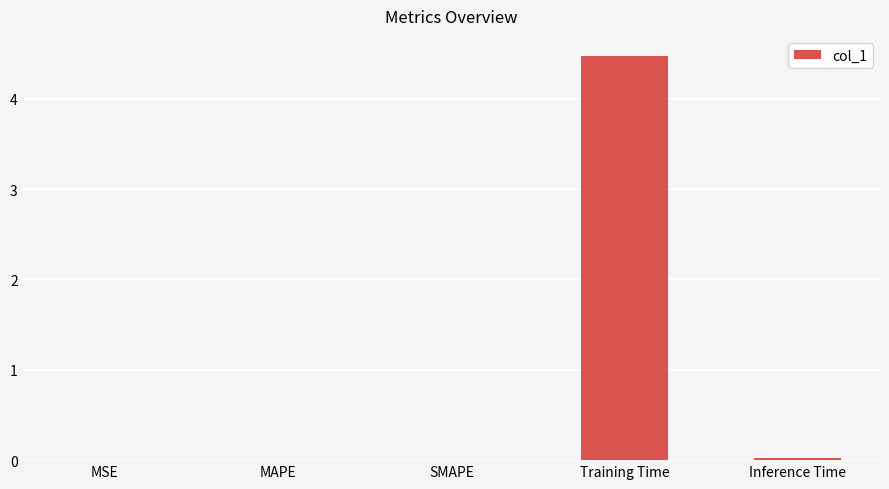

What is the sum of all values?

4.5